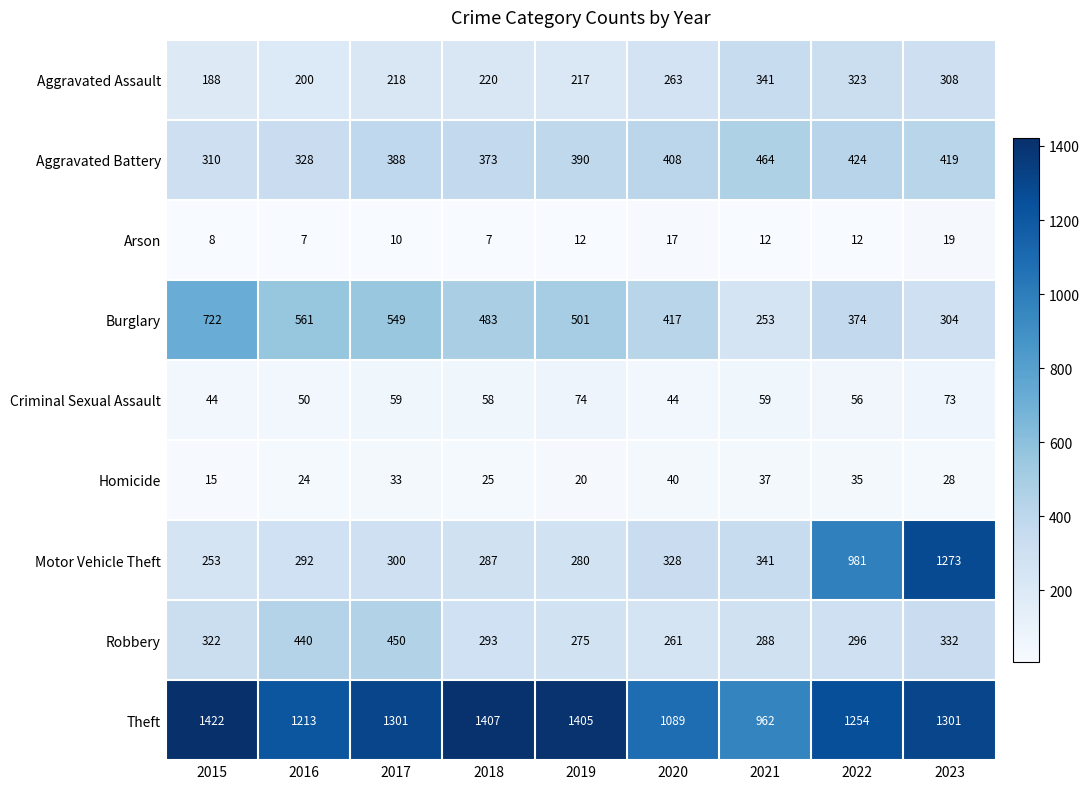

Which label corresponds to the largest value in the chart?

2015